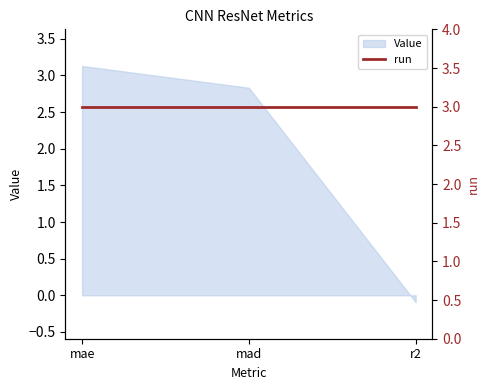

What is the approximate value at mad?

2.8